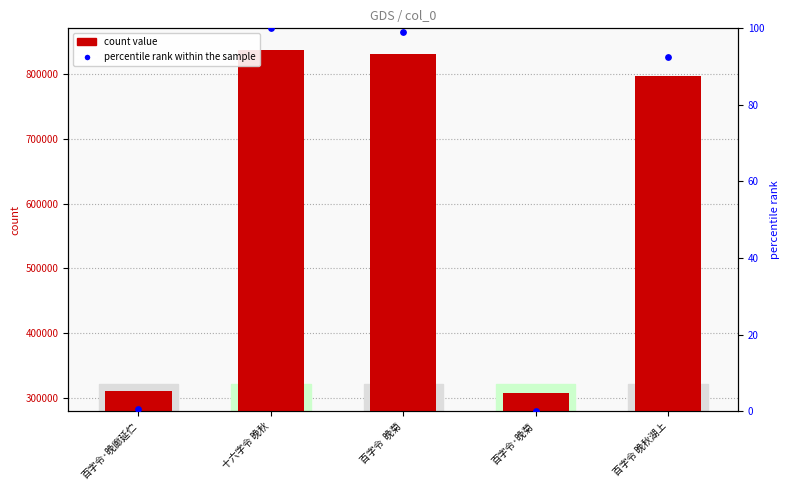

At which category is the sum across all series the highest?

十六字令 晚秋